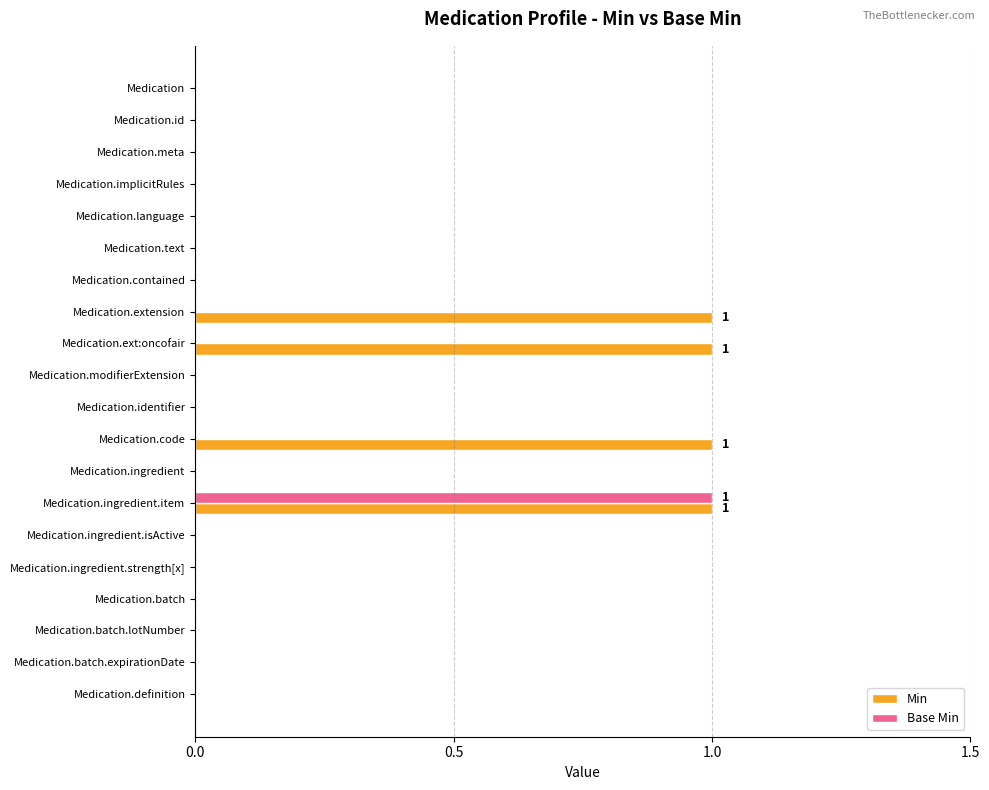

The value of Base Min at Medication.ingredient.strength[x] is 0. True or false?

True